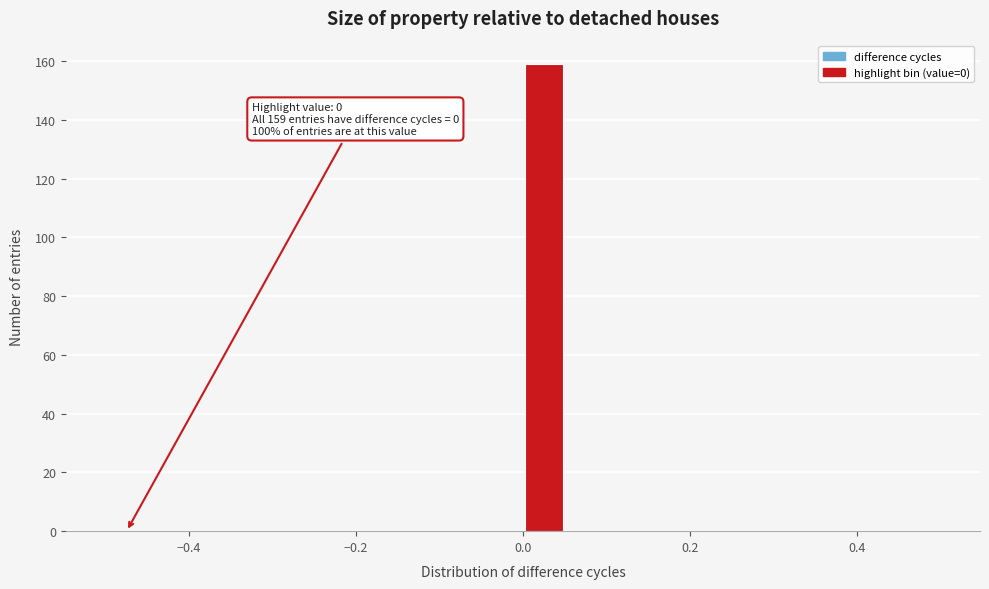

Around what value on the x-axis is the tallest bar? Give the approximate position of its centre, as read against the axis.

0.02